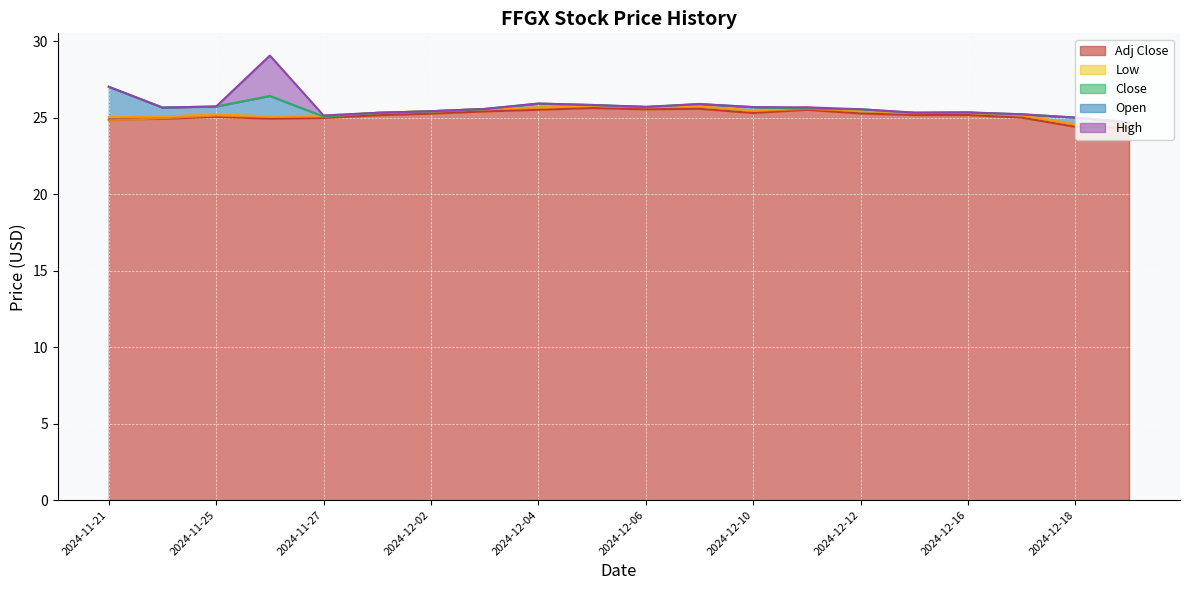

The value of Adj Close at 2024-11-21 is 13.8. True or false?

False